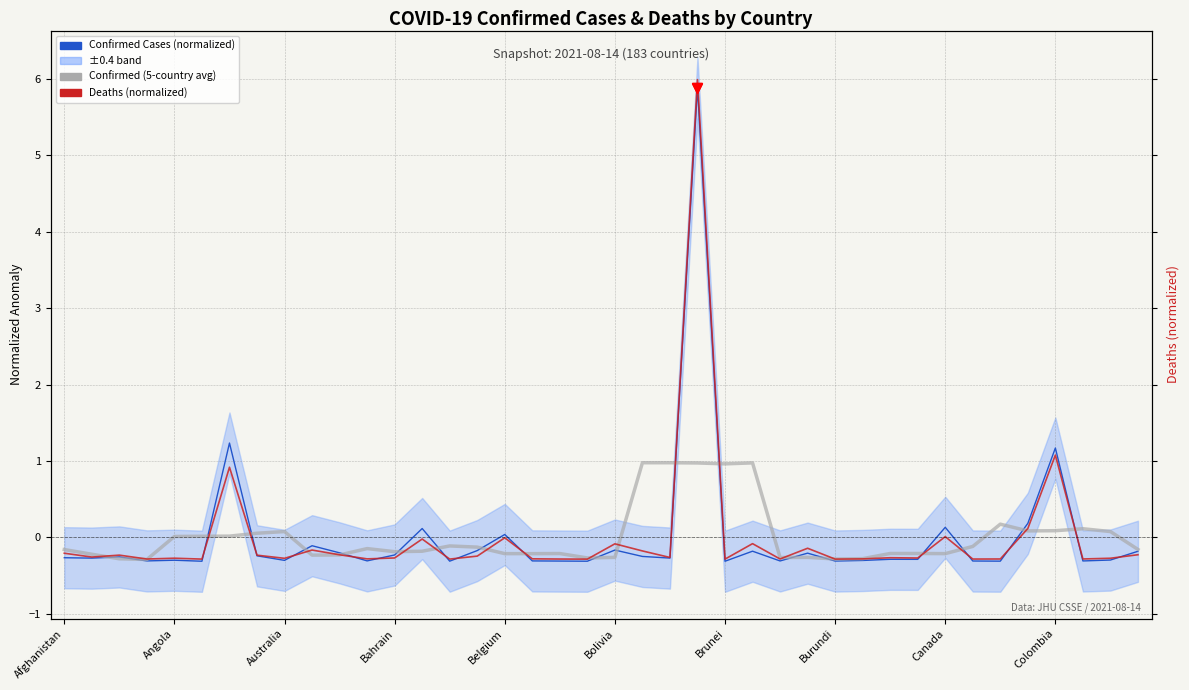

True or false: Confirmed Cases (normalized) has more than 2 points higher than both neighbors.

True